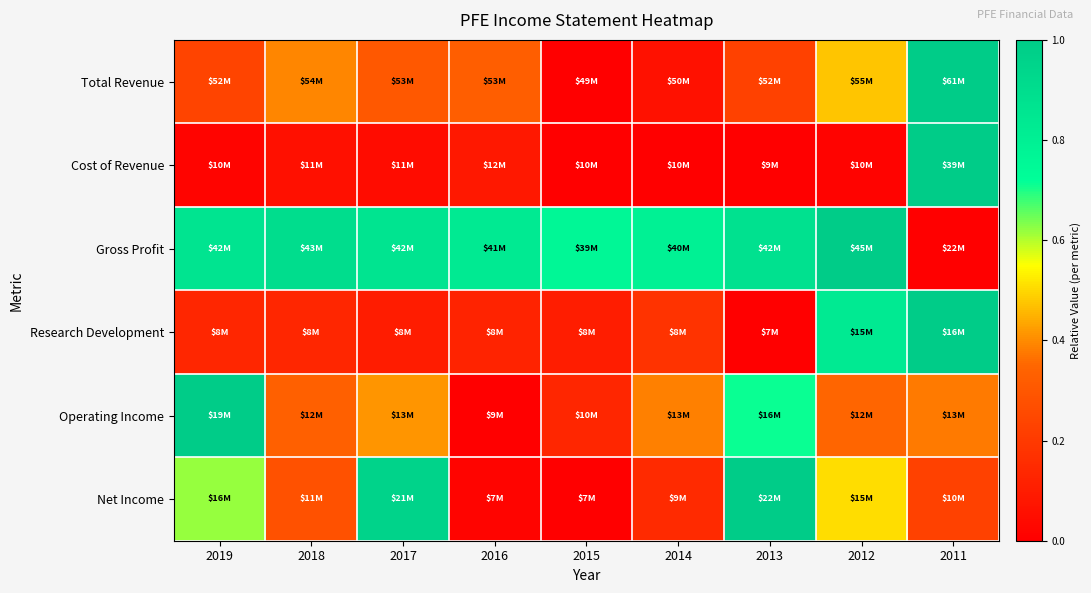

Reading left to right, what are all the values shown in this chart?

Total Revenue: 2019=0.2	2018=0.4	2017=0.3	2016=0.3	2015=0.0	2014=0.1	2013=0.2	2012=0.5	2011=1.0
Cost of Revenue: 2019=0.0	2018=0.1	2017=0.0	2016=0.1	2015=0.0	2014=0.0	2013=0.0	2012=0.0	2011=1.0
Gross Profit: 2019=0.9	2018=0.9	2017=0.9	2016=0.8	2015=0.8	2014=0.8	2013=0.9	2012=1.0	2011=0.0
Research Development: 2019=0.1	2018=0.1	2017=0.1	2016=0.1	2015=0.1	2014=0.2	2013=0.0	2012=0.8	2011=1.0
Operating Income: 2019=1.0	2018=0.3	2017=0.4	2016=0.0	2015=0.1	2014=0.4	2013=0.7	2012=0.3	2011=0.4
Net Income: 2019=0.6	2018=0.3	2017=1.0	2016=0.0	2015=0.0	2014=0.1	2013=1.0	2012=0.5	2011=0.2